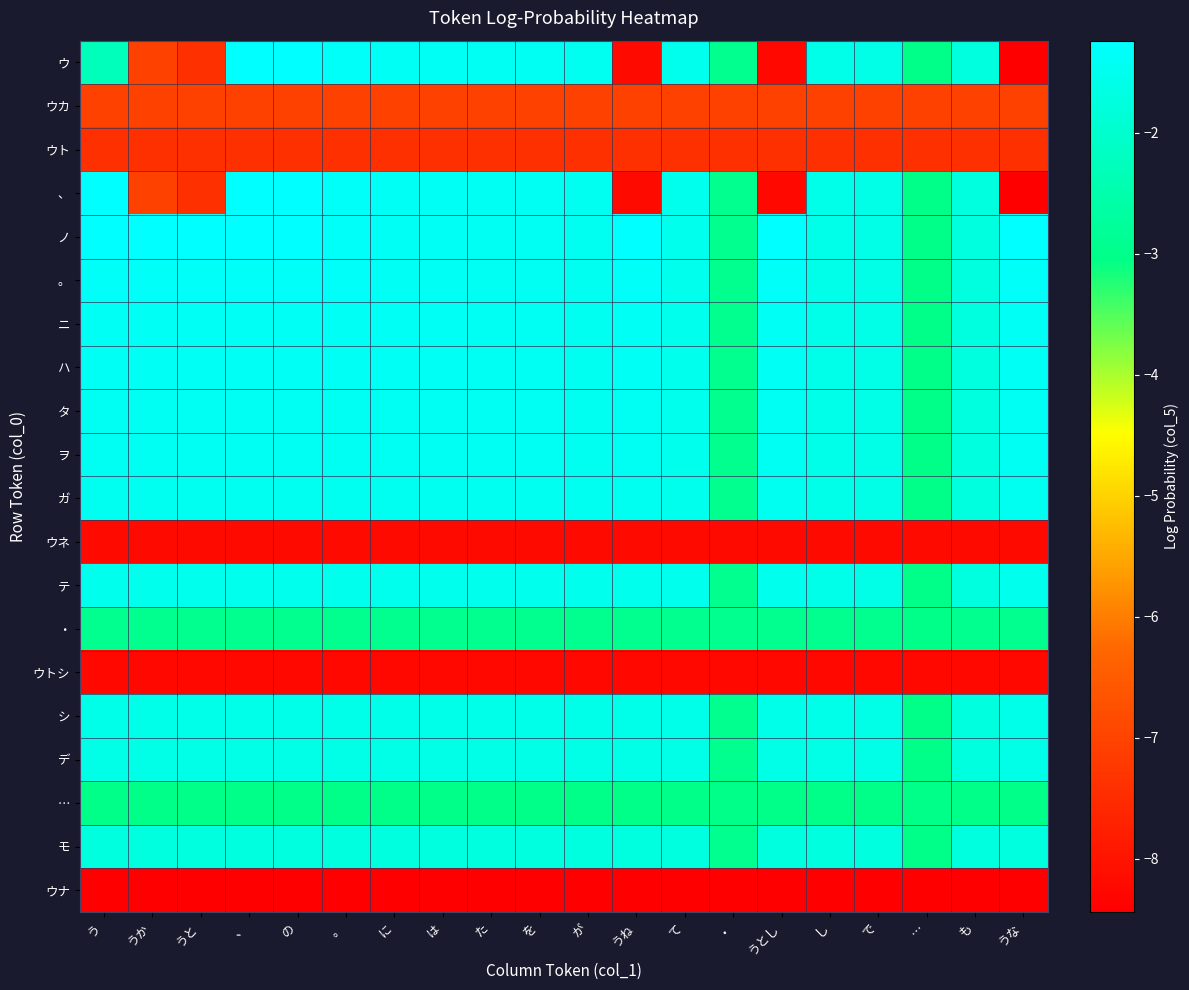

How many distinct data groups are displayed?

20